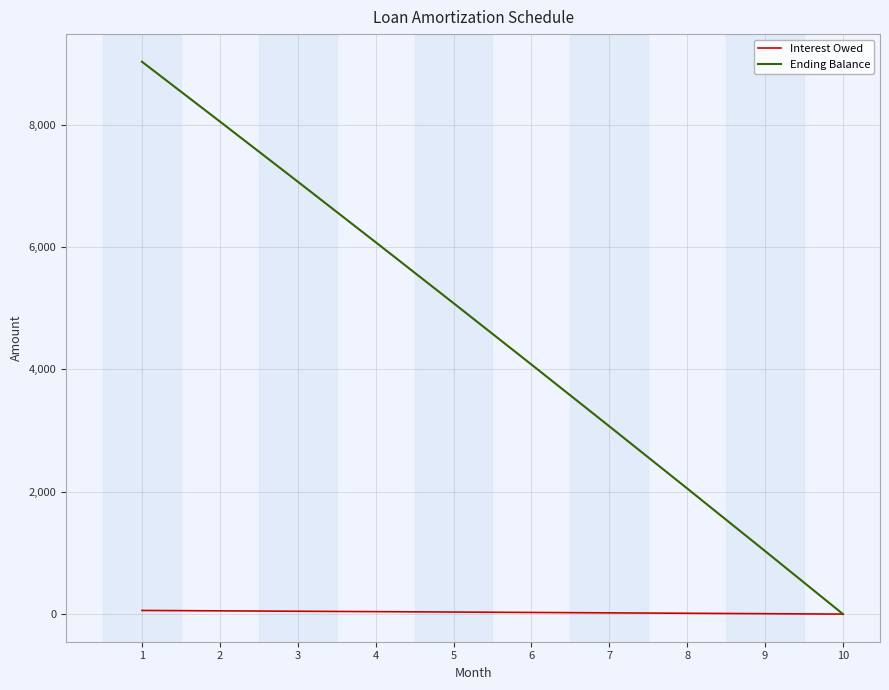

What is the highest value of the Ending Balance series?

9029.6